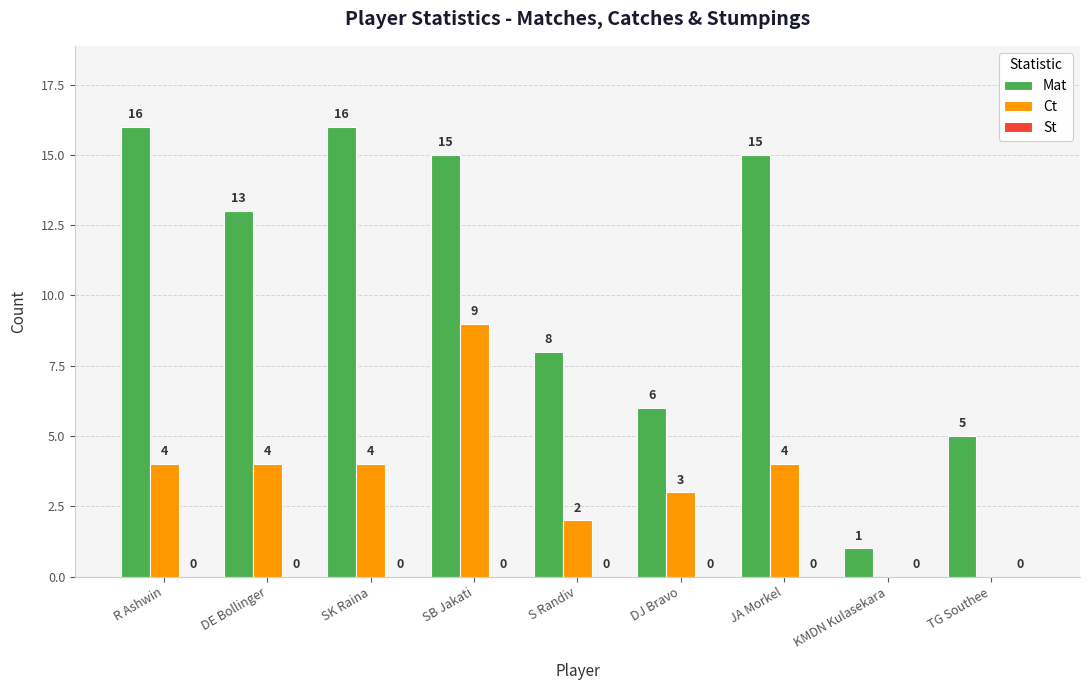

What is the sum of all Mat values?

95